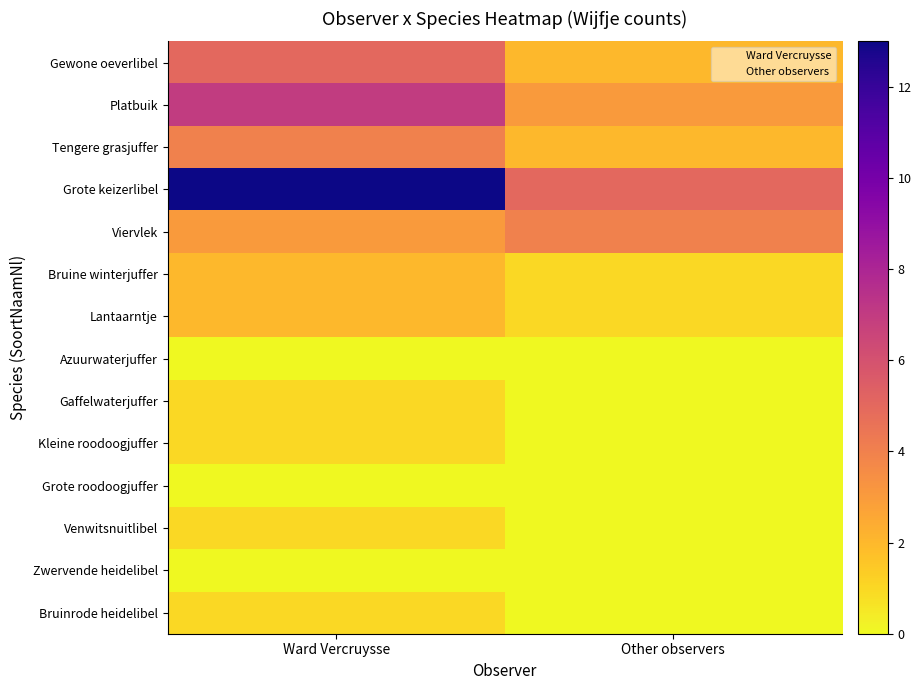

How many distinct data groups are displayed?

14